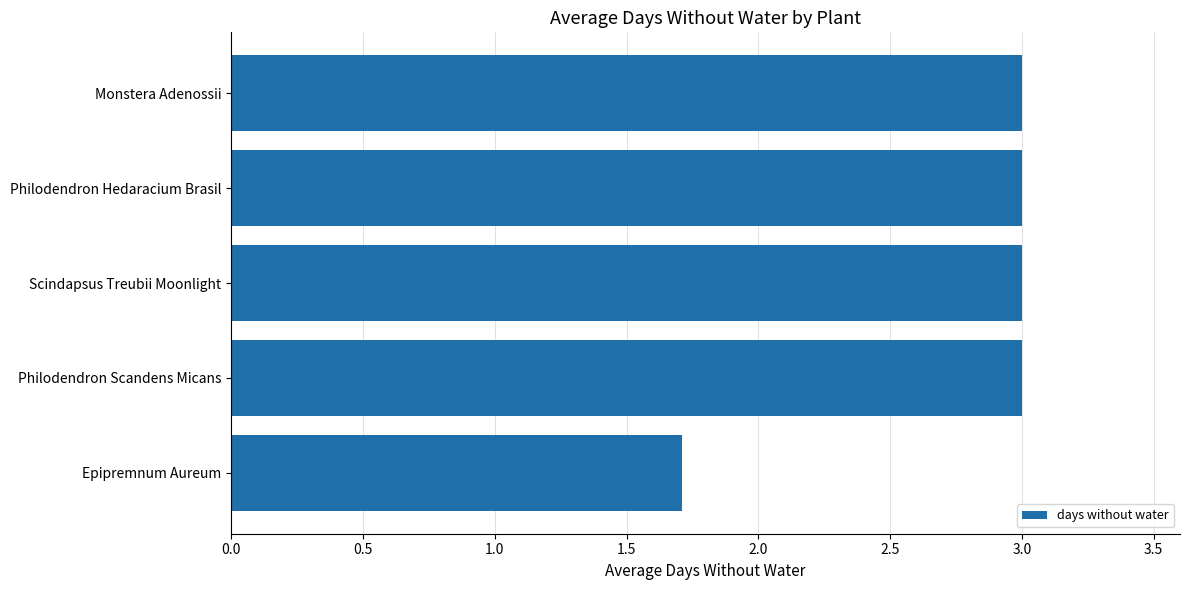

How many bars are there in total?

5